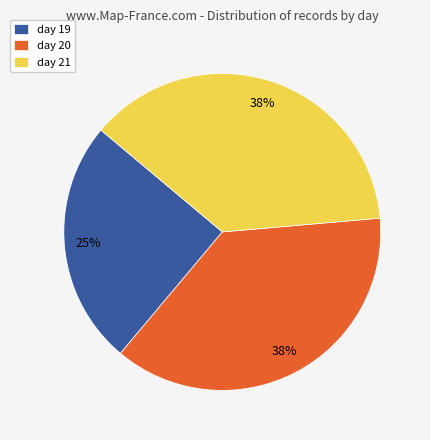

How many slices are in this pie chart?

3